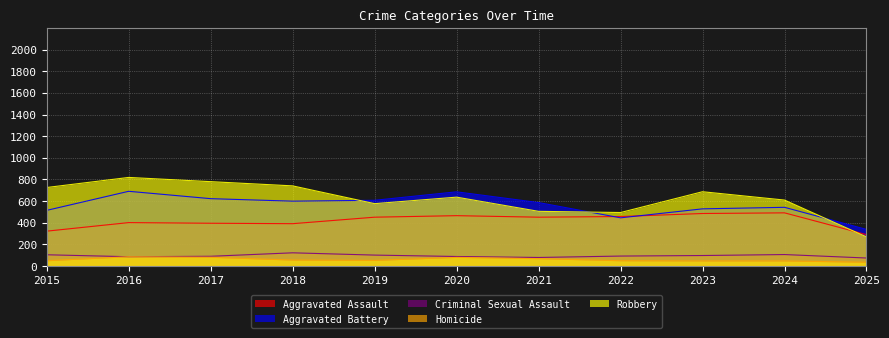

Where is the first local minimum for Criminal Sexual Assault?

2016